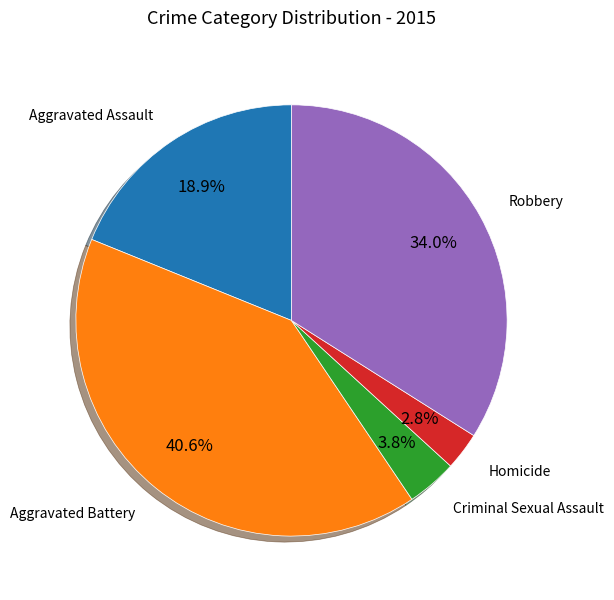

To the nearest percent, what is the difference between the Aggravated Assault and Robbery slice percentages?

15%